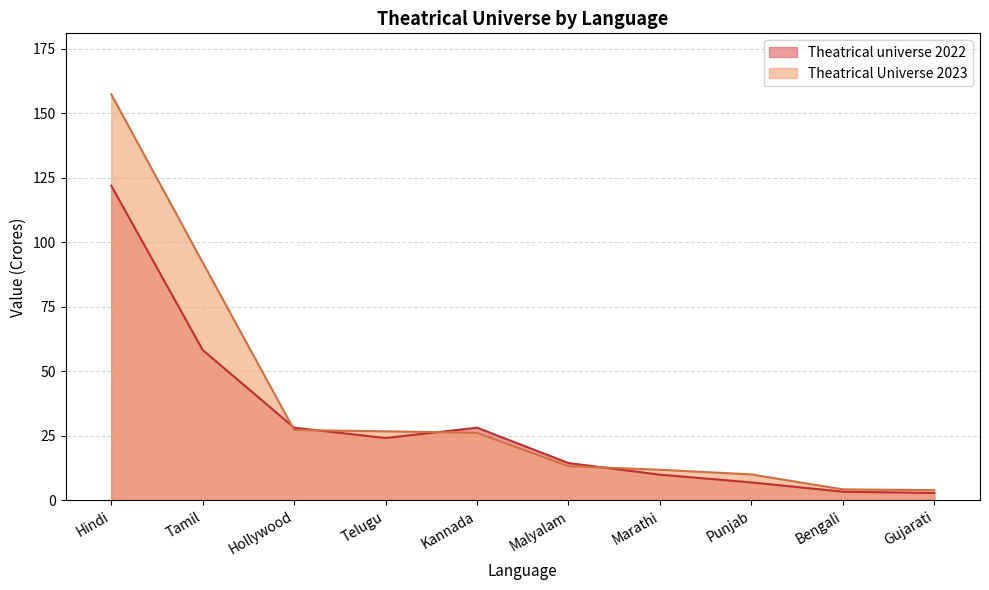

How many intersections are there between Theatrical Universe 2023 and Theatrical universe 2022?

4